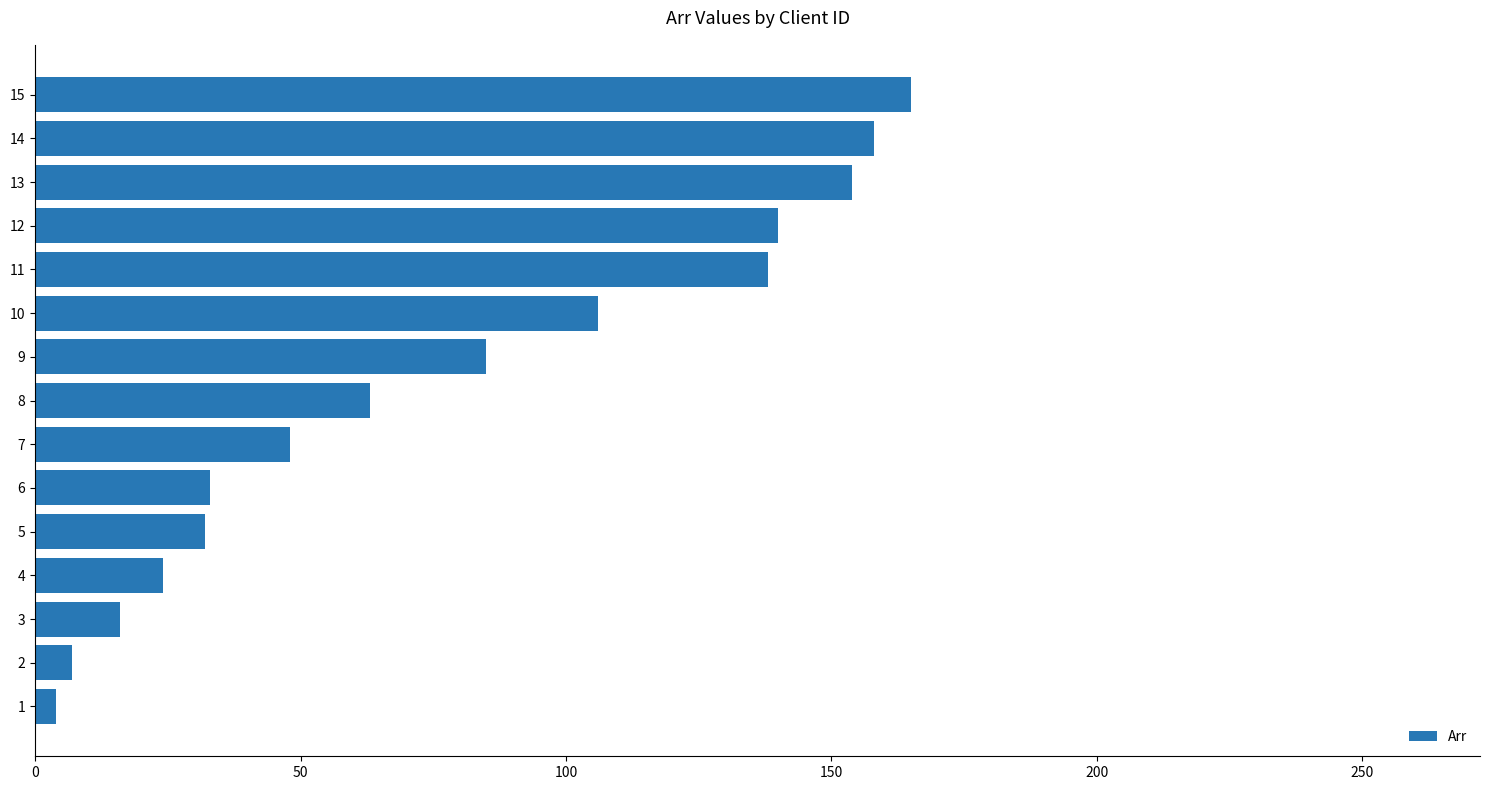

What is the difference between the maximum and minimum values?

161